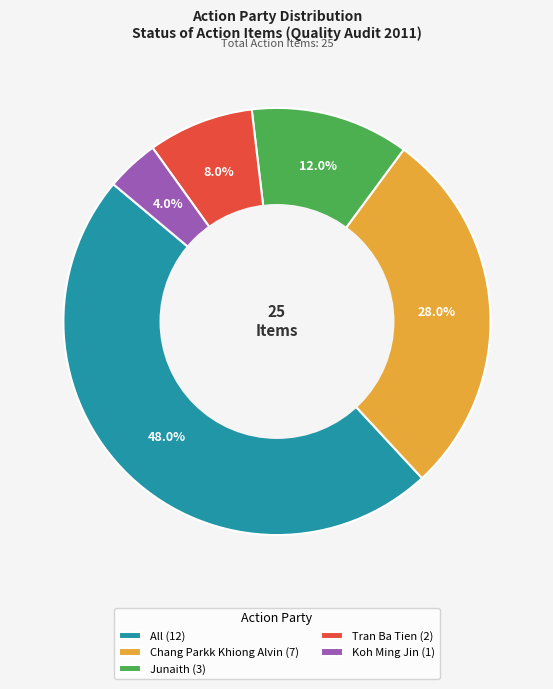

True or false: Koh Ming Jin accounts for 4% of the total.

True